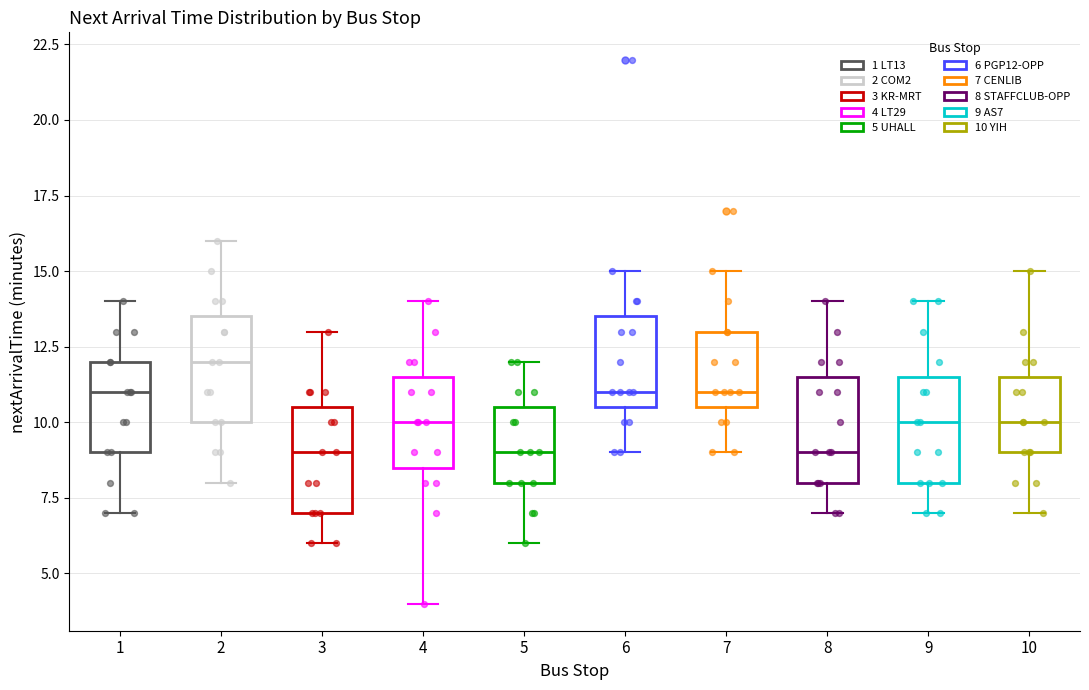

Reading left to right, transcribe this box plot: for each box, give where its median line is, the range the box spans, and where its two whiskers end, as read against the y-axis. The values are not printed on the chart, so give them approximately, as read against the axis.

1: median 11.0, box 9.0 to 12.0, whiskers 7.0 to 14.0
2: median 12.0, box 10.0 to 13.5, whiskers 8.0 to 16.0
3: median 9.0, box 7.0 to 10.5, whiskers 6.0 to 13.0
4: median 10.0, box 8.5 to 11.5, whiskers 4.0 to 14.0
5: median 9.0, box 8.0 to 10.5, whiskers 6.0 to 12.0
6: median 11.0, box 10.5 to 13.5, whiskers 9.0 to 15.0
7: median 11.0, box 10.5 to 13.0, whiskers 9.0 to 15.0
8: median 9.0, box 8.0 to 11.5, whiskers 7.0 to 14.0
9: median 10.0, box 8.0 to 11.5, whiskers 7.0 to 14.0
10: median 10.0, box 9.0 to 11.5, whiskers 7.0 to 15.0